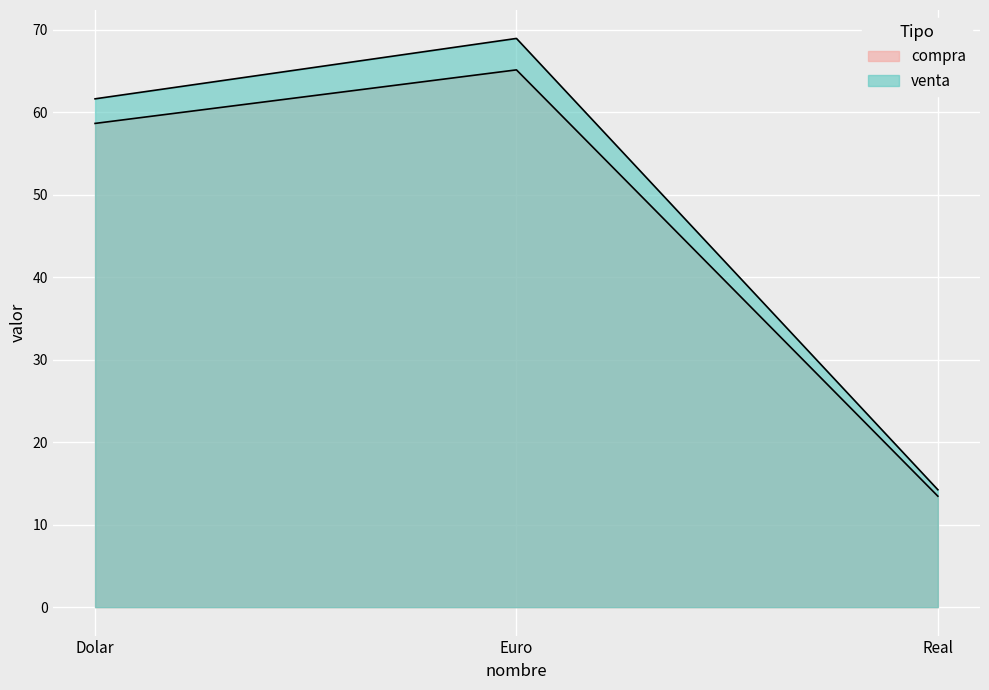

Which category has the lowest value in the compra series?

Real